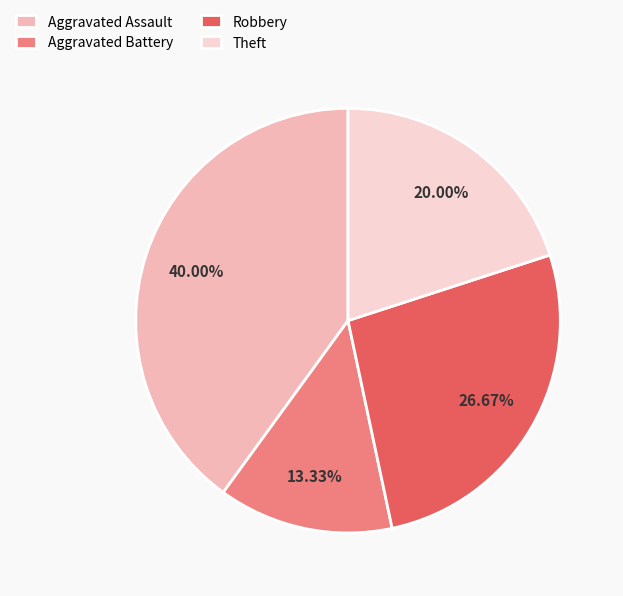

To the nearest percent, what percentage of the pie is Aggravated Battery?

13%